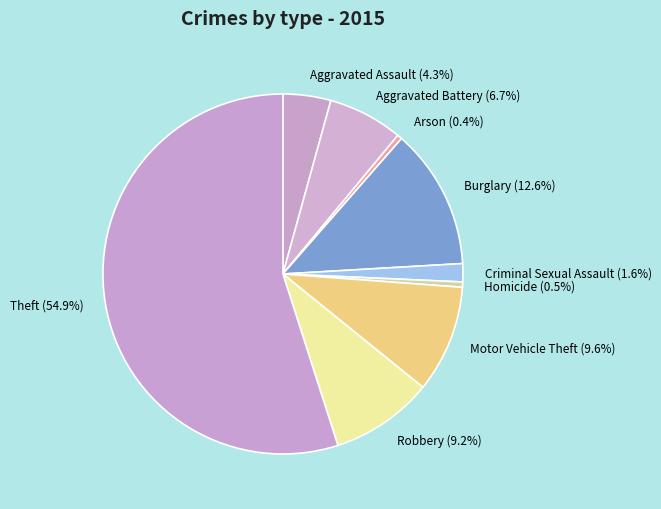

The Aggravated Assault slice represents 4% of the pie. True or false?

True